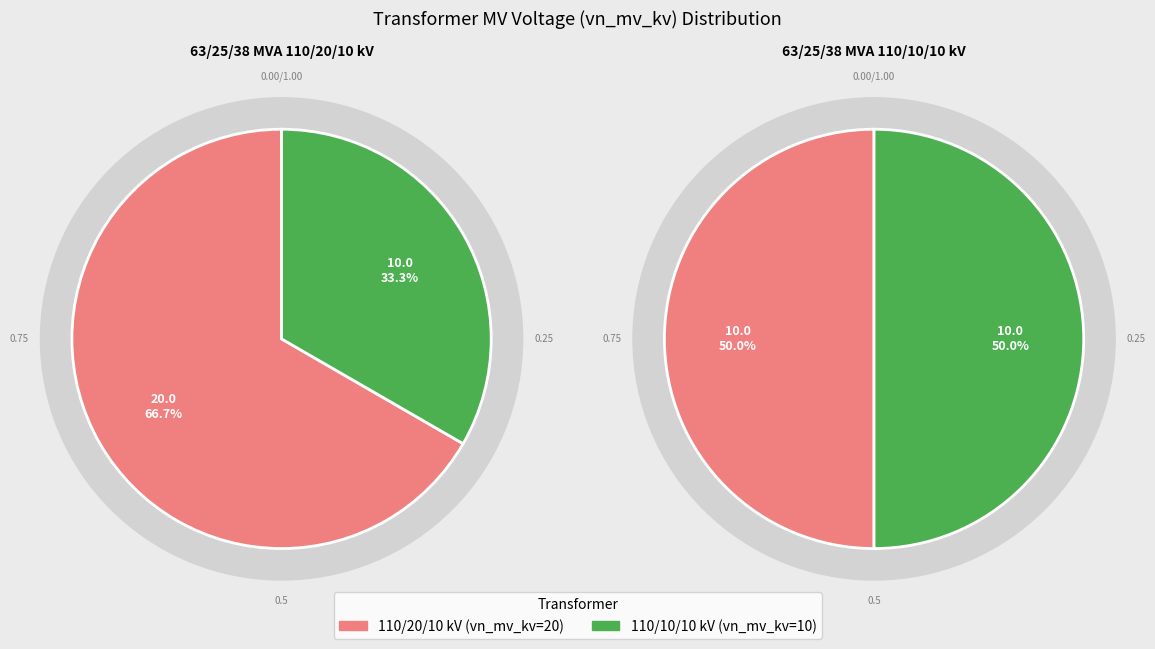

The 63/25/38 MVA 110/20/10 kV slice represents 52% of the pie. True or false?

False